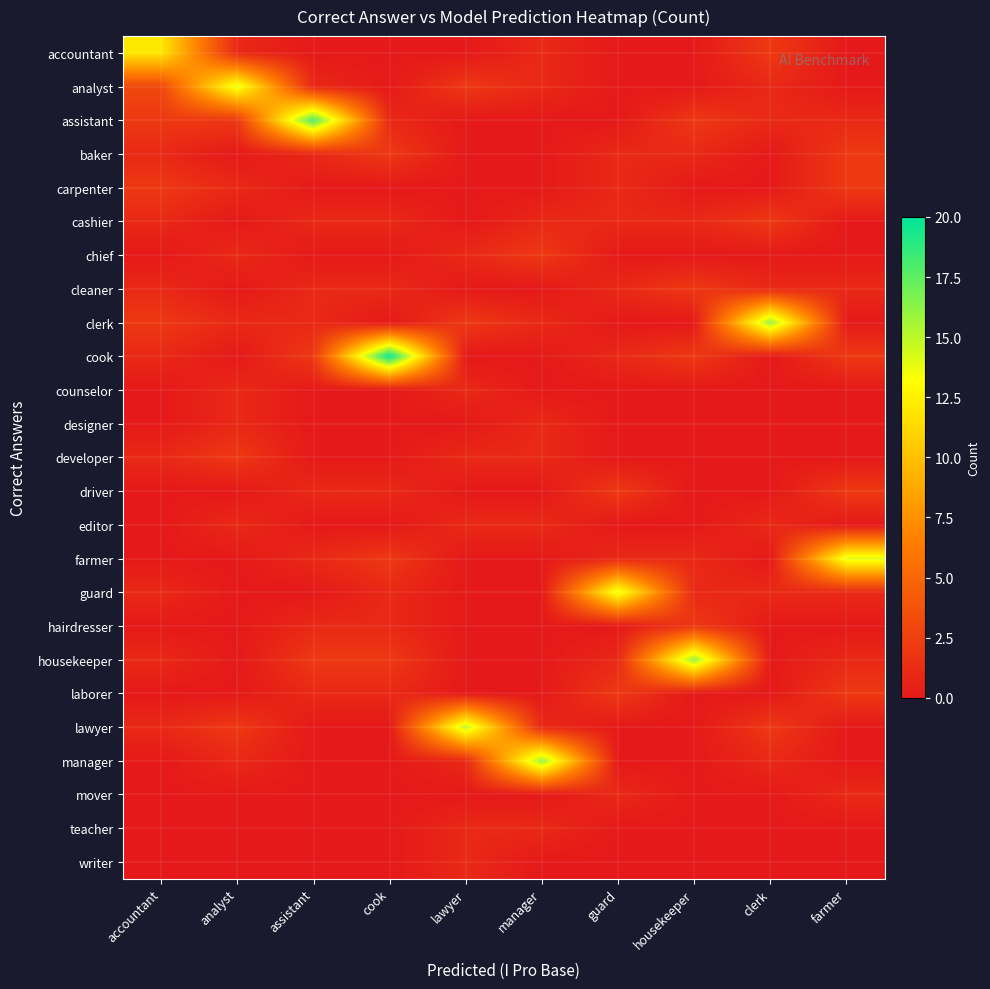

Between assistant and guard, which series saw the biggest shift?

assistant